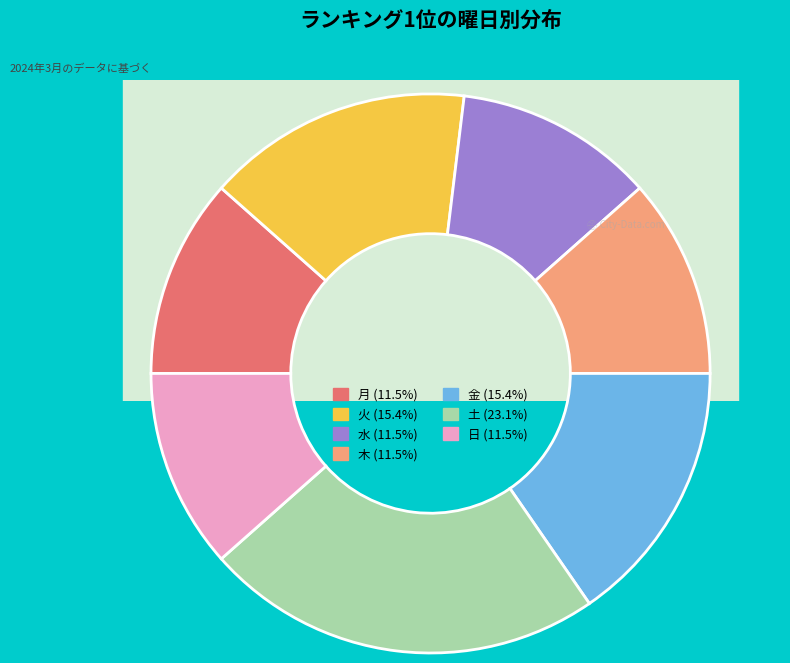

What percentage is the 火 slice, to the nearest percent?

15%